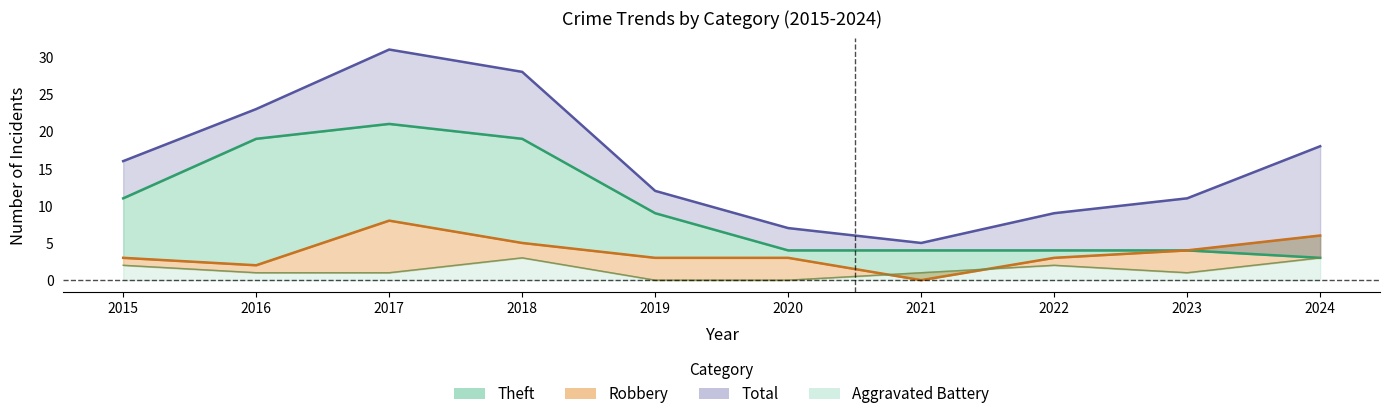

Which has a higher value, 2020 or 2024?

2020